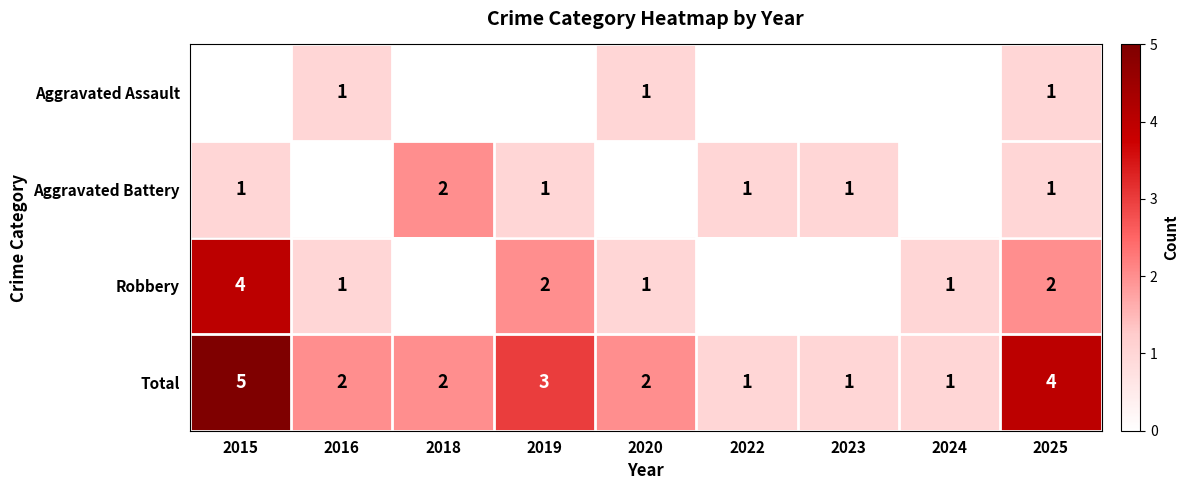

The value of Aggravated Assault at 2016 is 2. True or false?

False